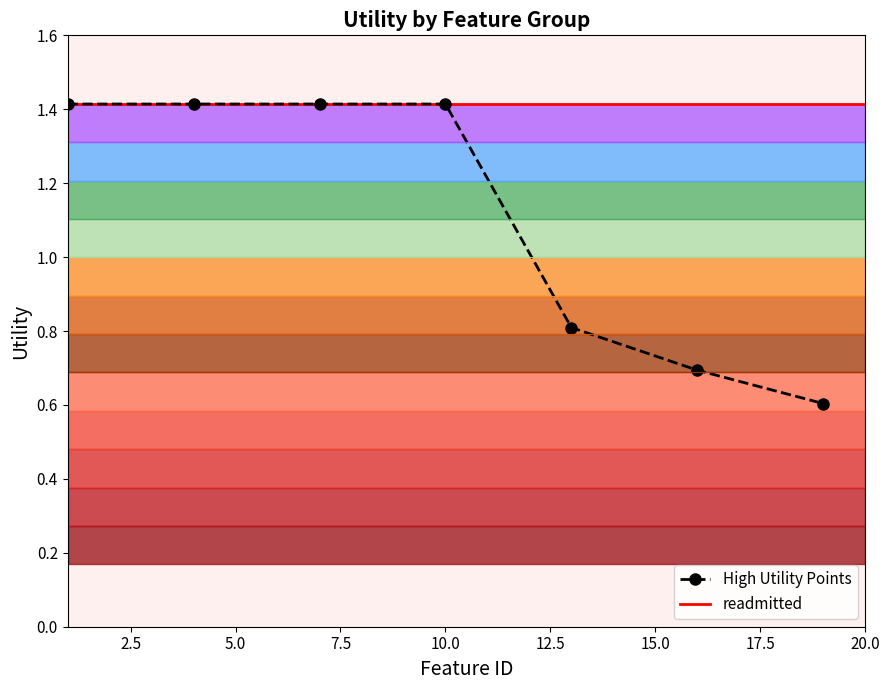

Is this an area chart (filled region under the line)?

No